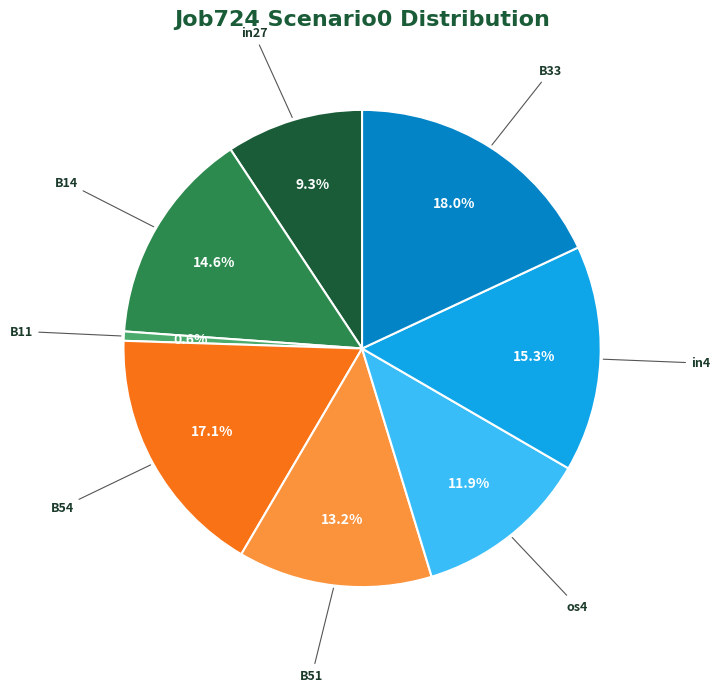

Does B11 account for over 50% of the chart?

No